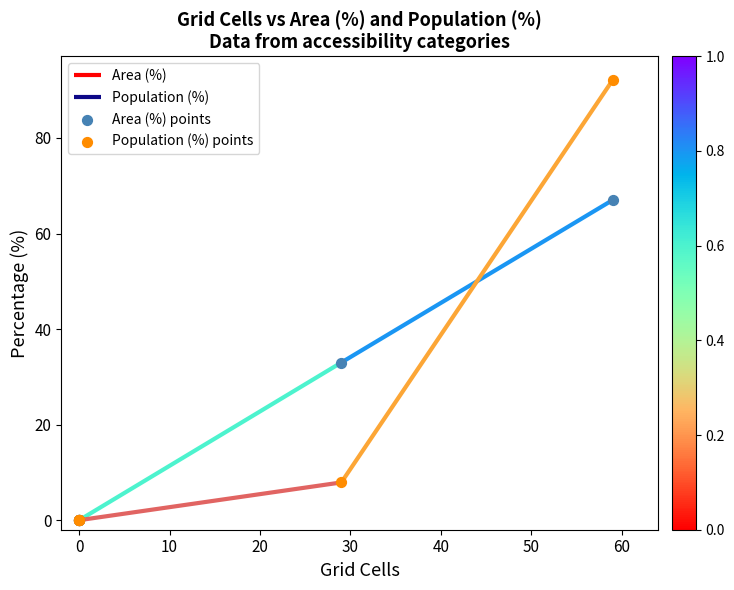

Which series contains the highest Y value?

Population (%) points